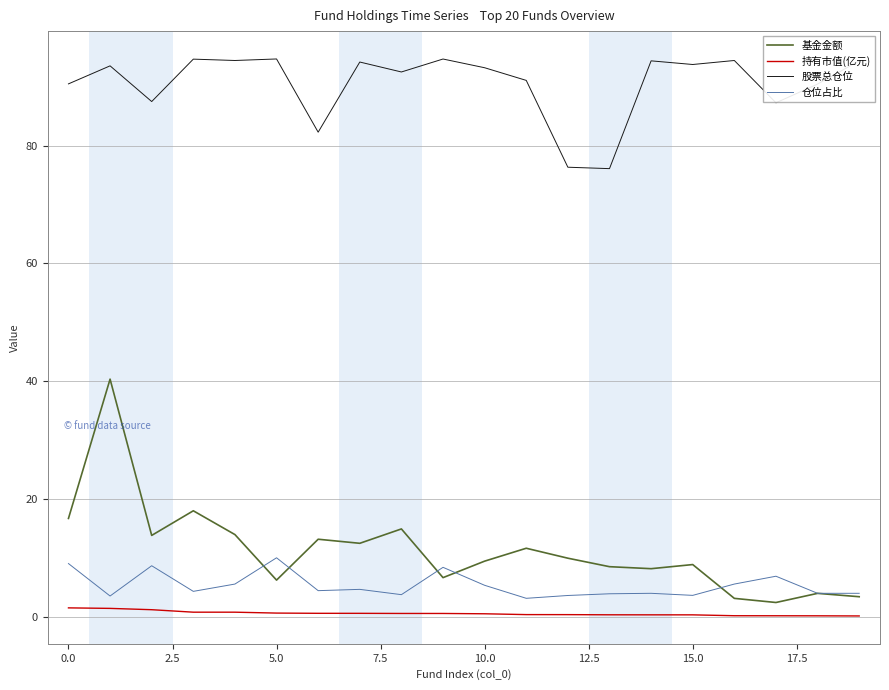

What is the maximum value shown in the chart?

94.7